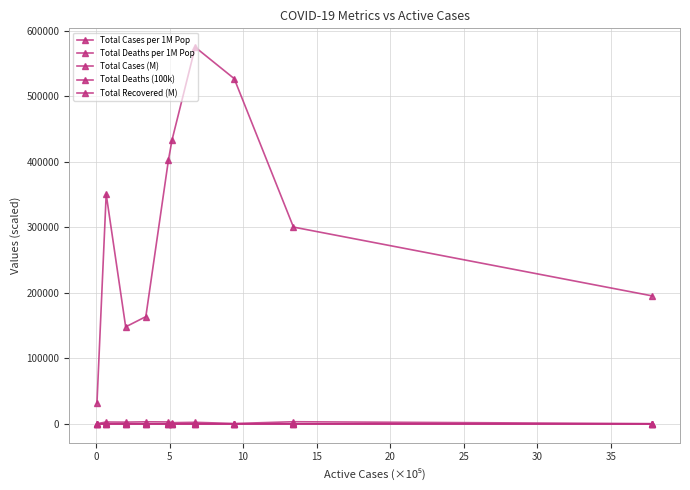

Count the number of data series in this chart.

5